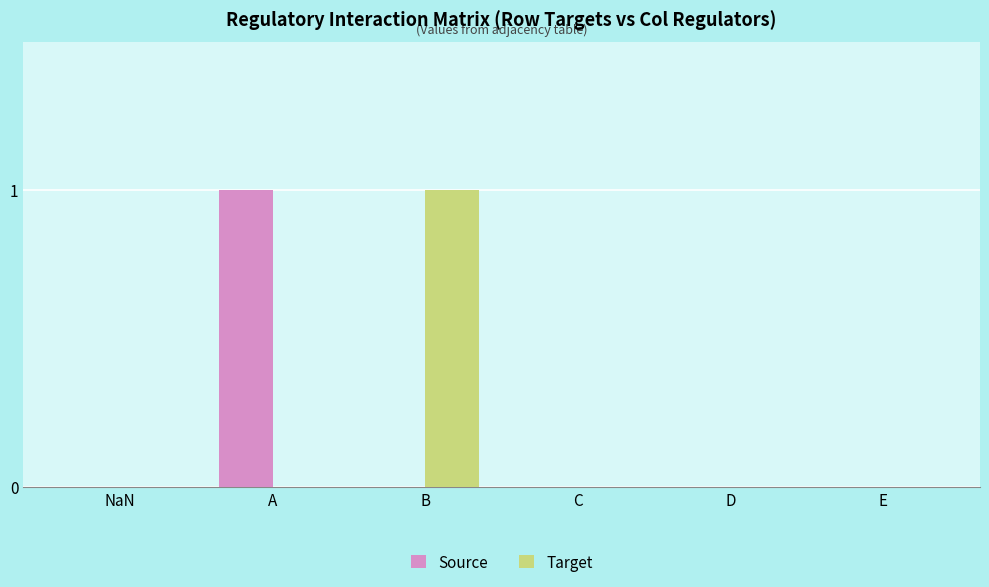

What are all the series names shown in the legend?

Source, Target